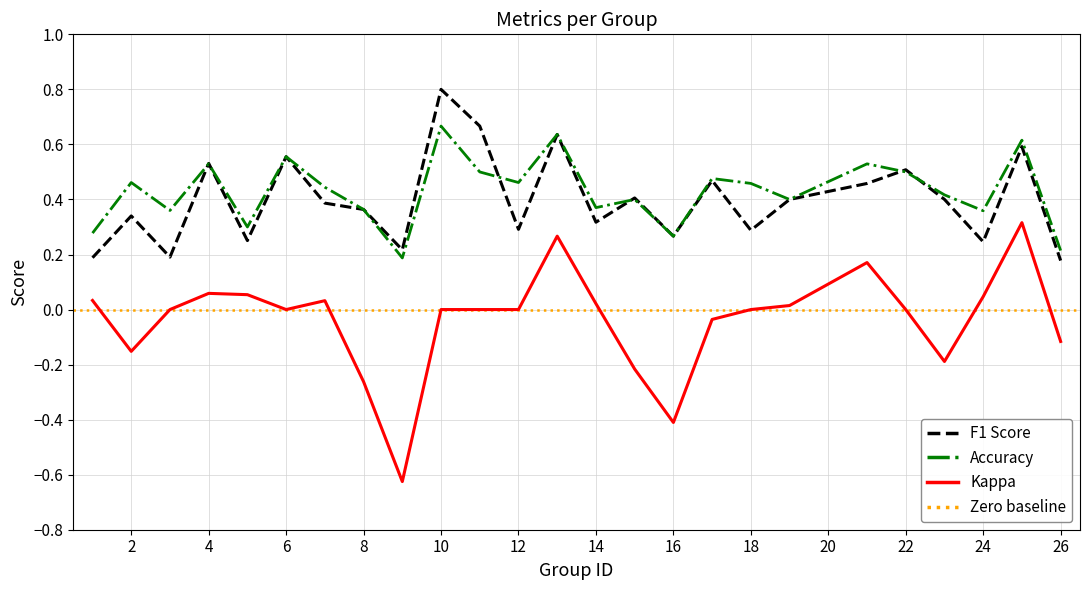

Between 5 and 14, which is larger?

14